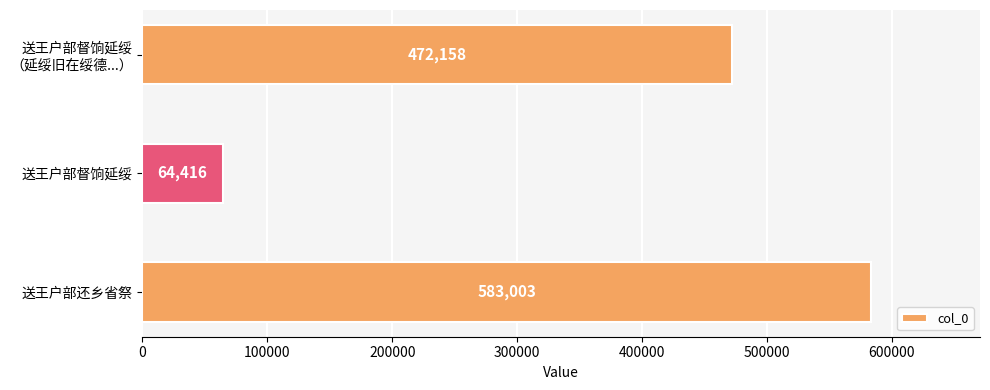

Approximately how many times larger is the value at 送王户部还乡省祭 compared to 送王户部督饷延绥?

9.1